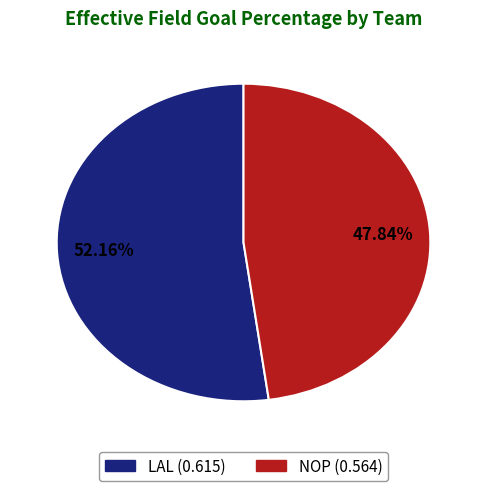

Is it true that NOP is 37% of the pie?

False